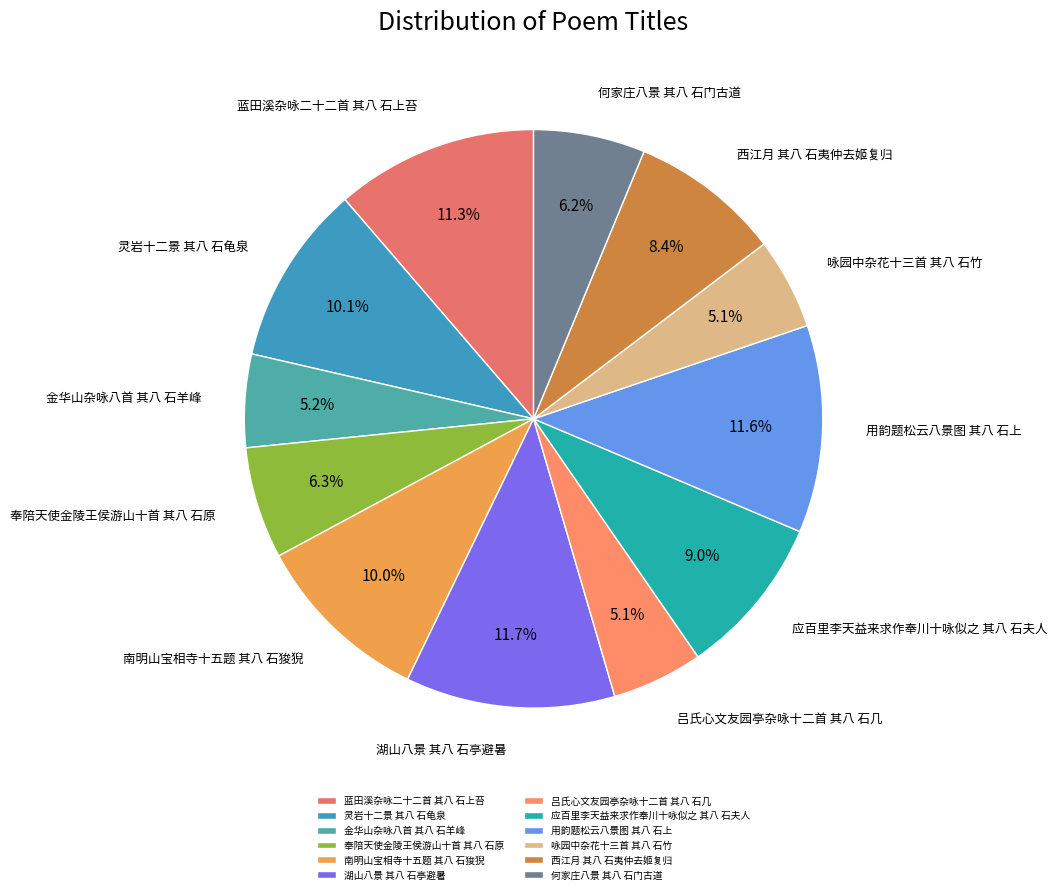

How many slices are in this pie chart?

12